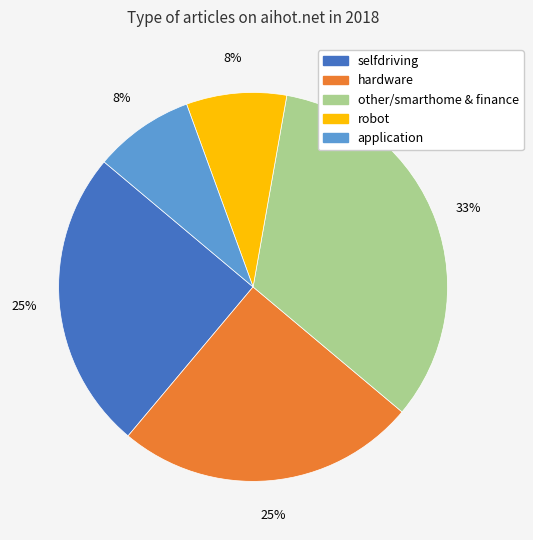

Does hardware represent more than half of the total?

No